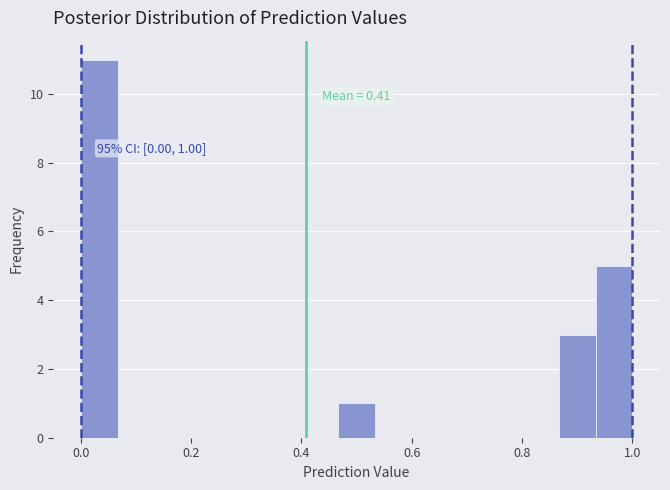

Around what value on the x-axis is the tallest bar? Give the approximate position of its centre, as read against the axis.

0.04